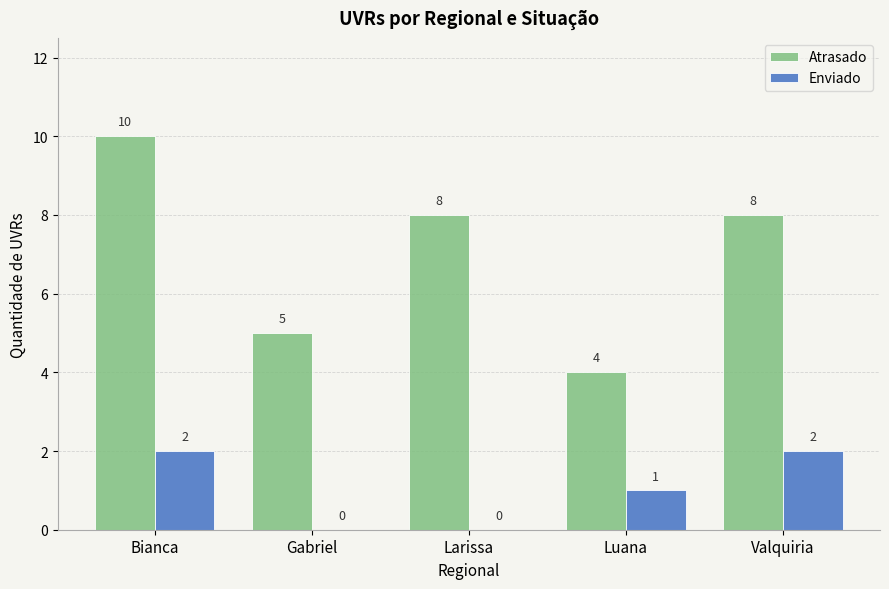

Between Gabriel and Larissa, which series saw the biggest shift?

Atrasado